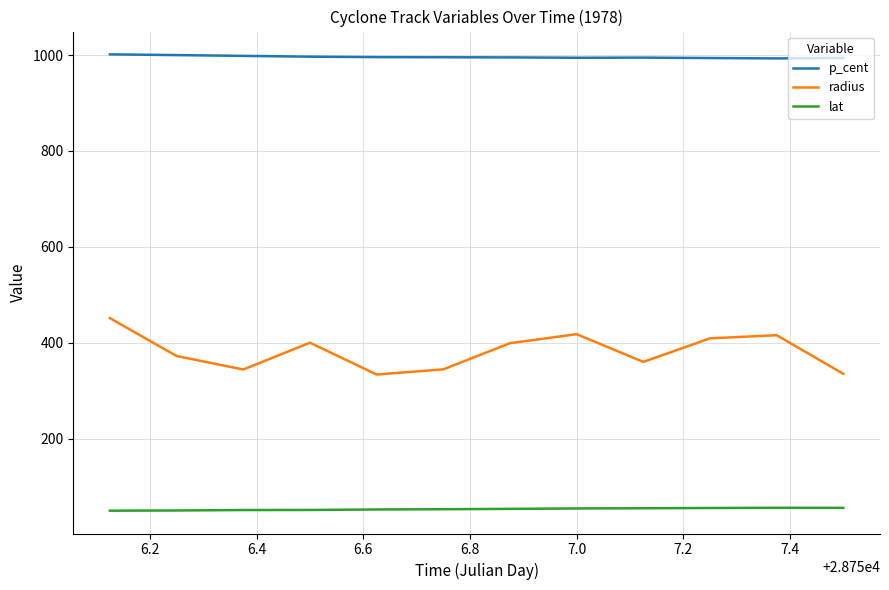

What is the difference between the maximum and minimum values in the radius series?

117.6